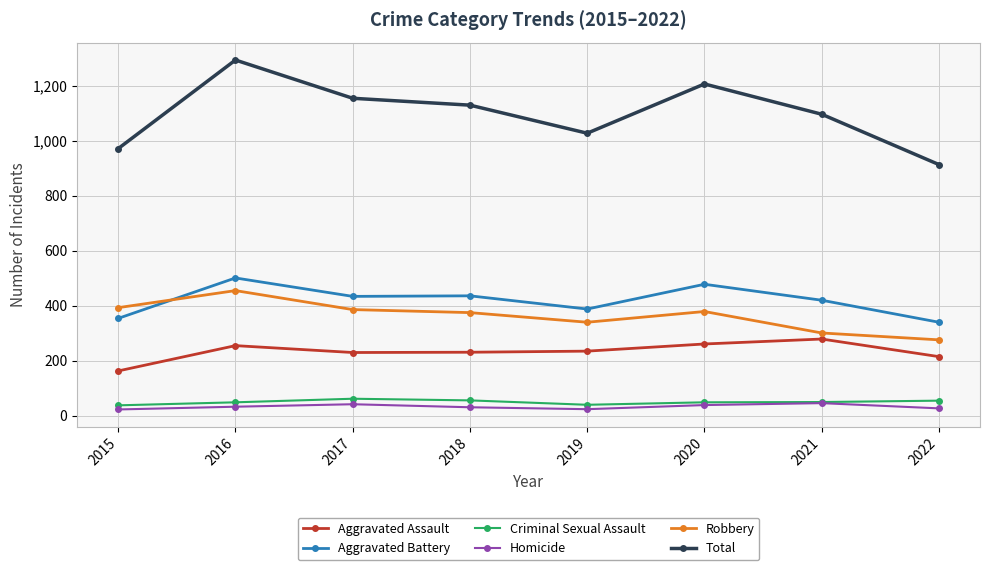

What are all the series names shown in the legend?

Aggravated Assault, Aggravated Battery, Criminal Sexual Assault, Homicide, Robbery, Total